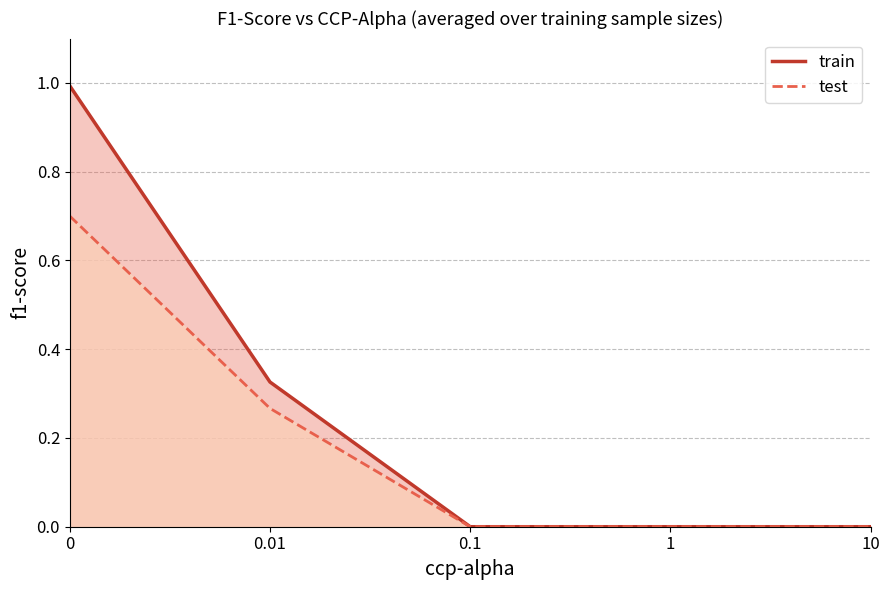

Is the value of train at 0 greater than the value of test at 0.1?

Yes